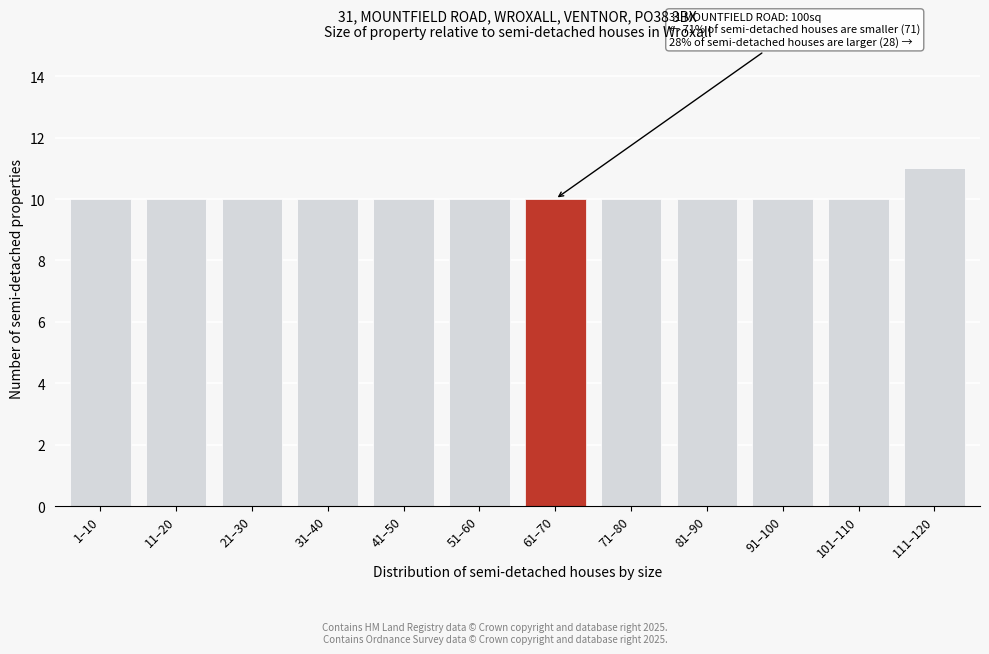

Reading right to left, list all the values displayed in this chart.

11	10	10	10	10	10	10	10	10	10	10	10